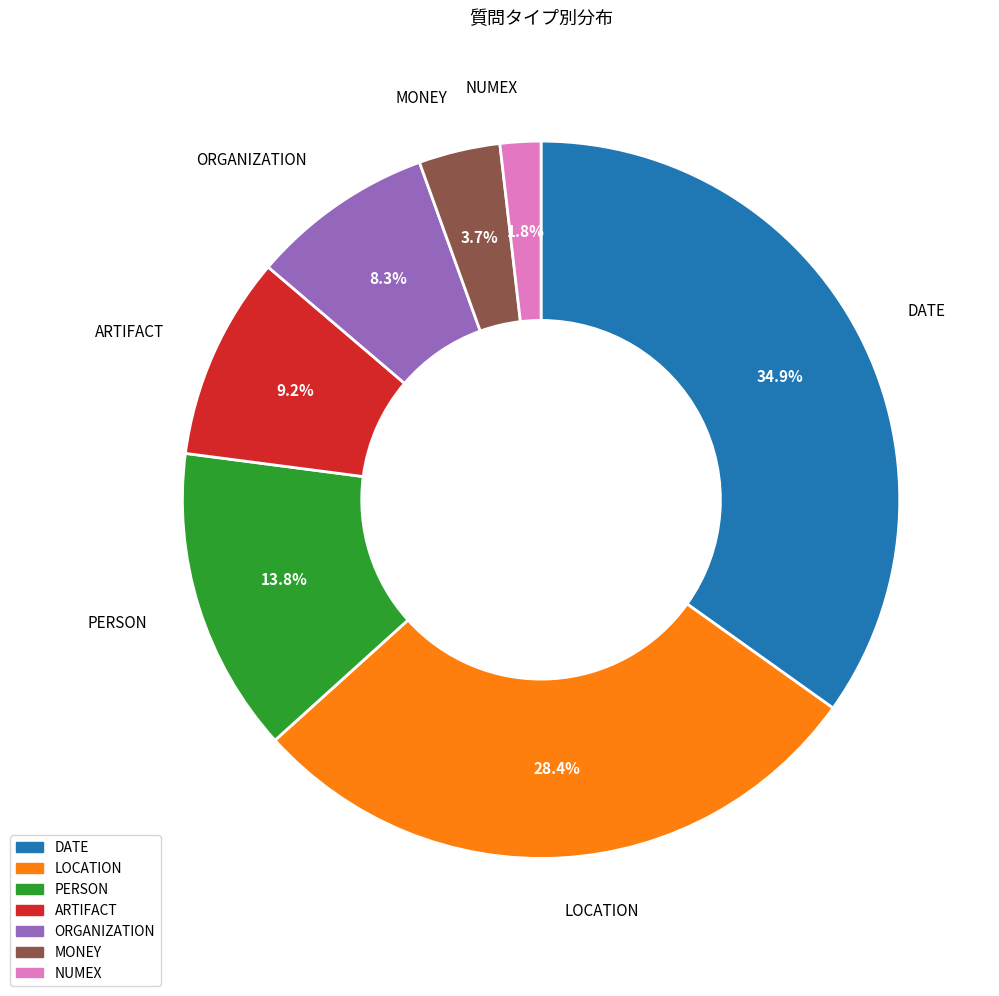

Is the sum of MONEY and PERSON greater than half?

No